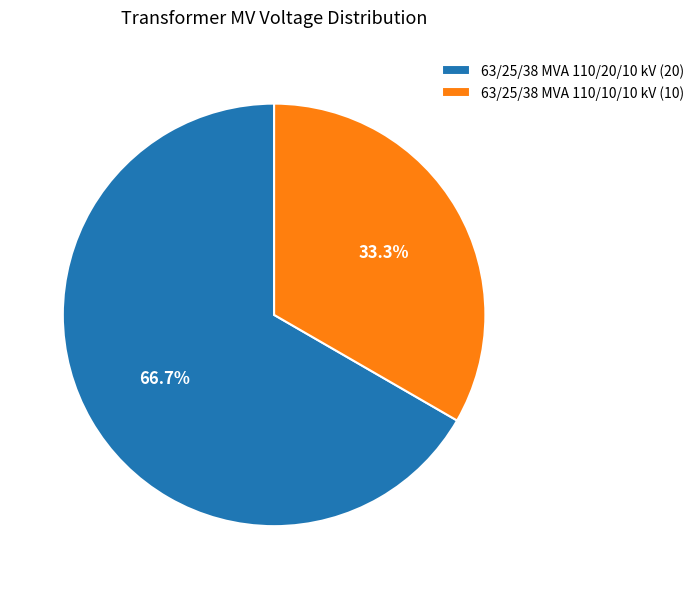

Is it true that 63/25/38 MVA 110/10/10 kV is 33% of the pie?

True